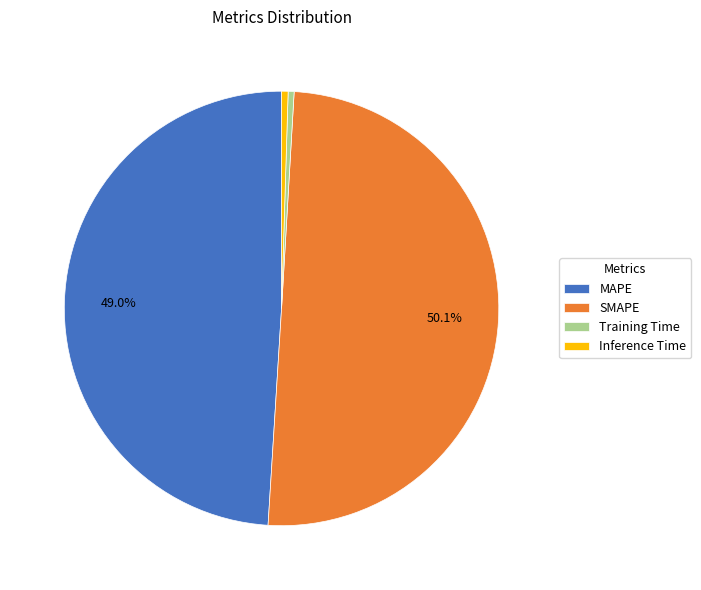

Is the sum of Inference Time and Training Time greater than half?

No